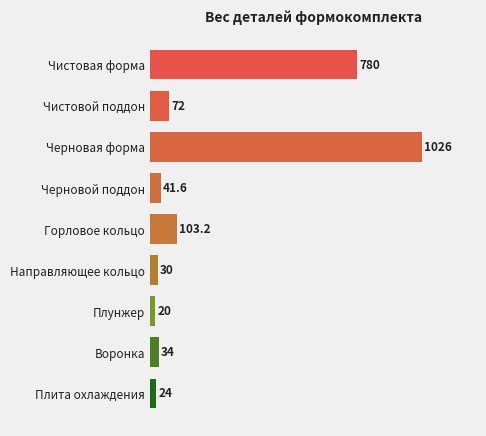

What is the value of the 4th bar from the top?

41.6